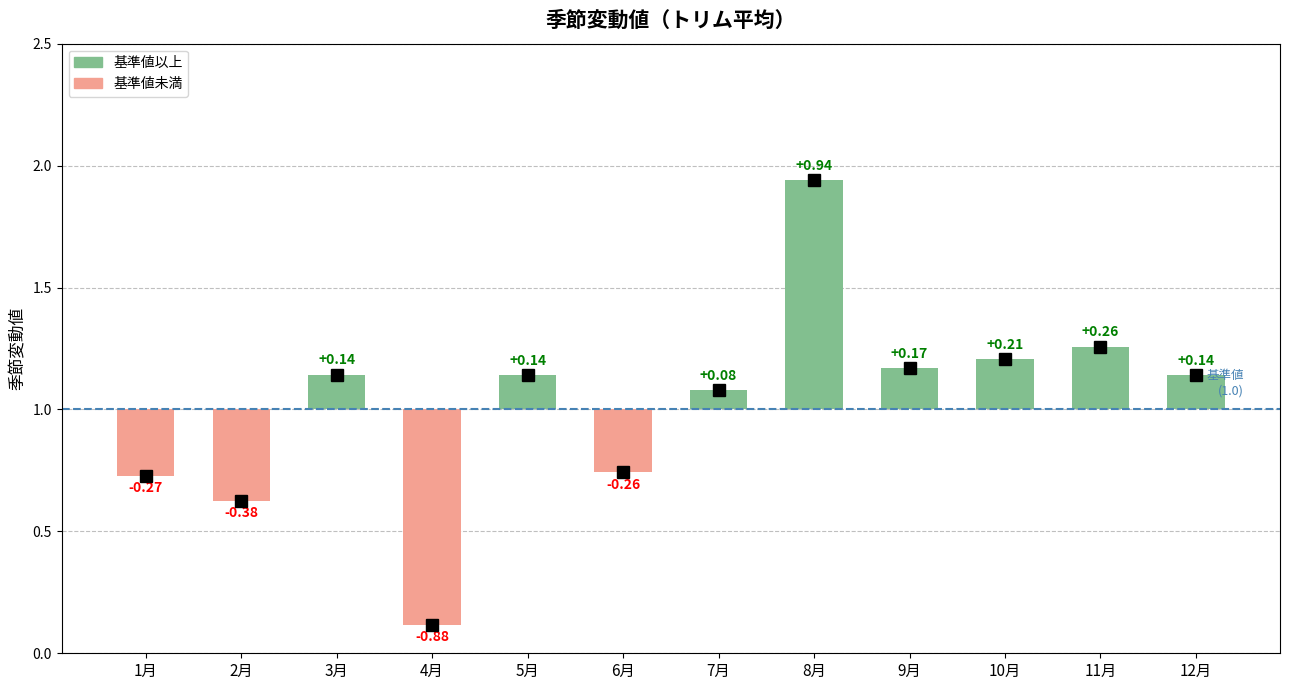

At which label does the data first exceed 1?

3月